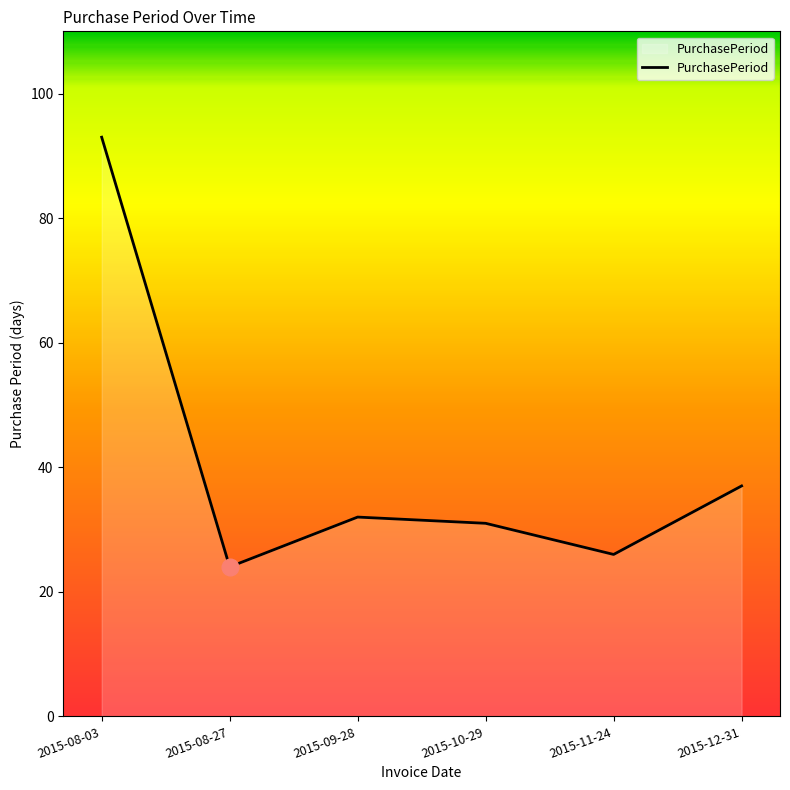

What is the difference between the maximum and minimum values?

69